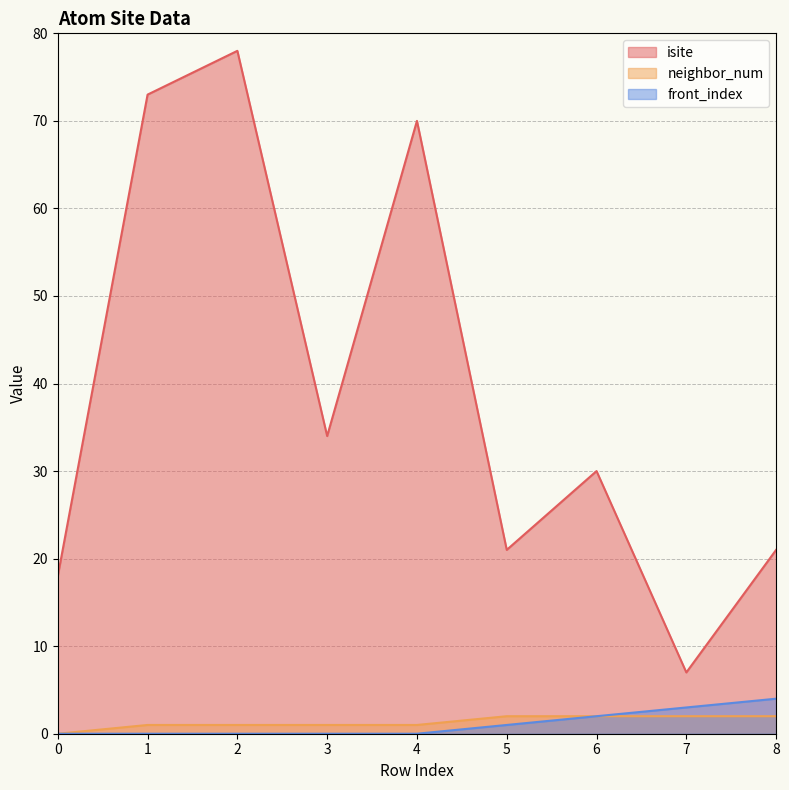

True or false: isite has more than 0 interior local peaks.

True